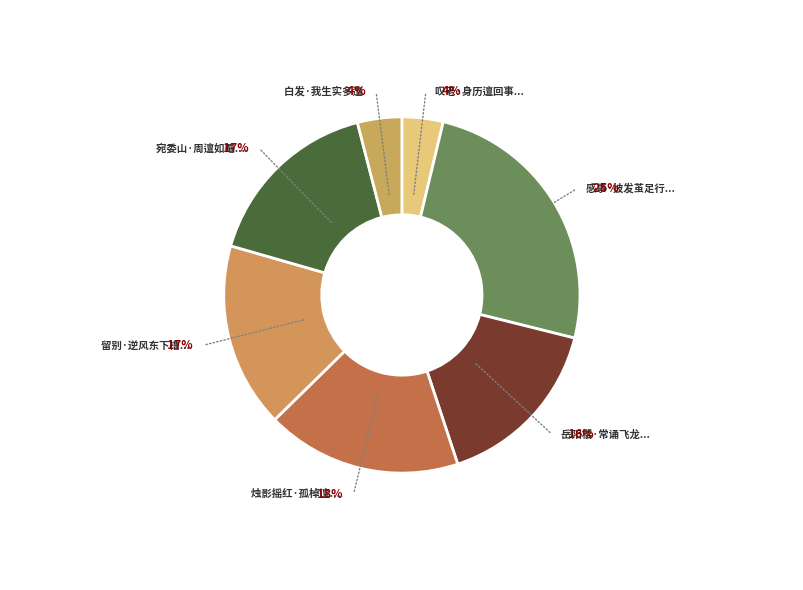

Rank the categories by value from highest to lowest.

感事·披发茧足行邅邅, 烛影摇红·孤棹邅回, 留别·逆风东下橹邅回, 宛委山·周邅如罨画, 岳阳楼·常诵飞龙邅洞庭, 白发·我生实多邅, 叹老·身历邅回事万端